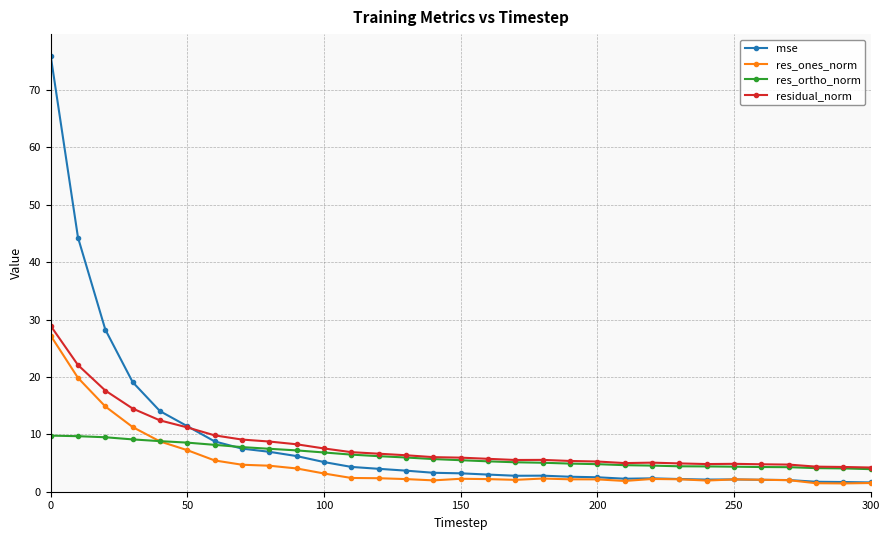

What are all the series names shown in the legend?

mse, res_ones_norm, res_ortho_norm, residual_norm